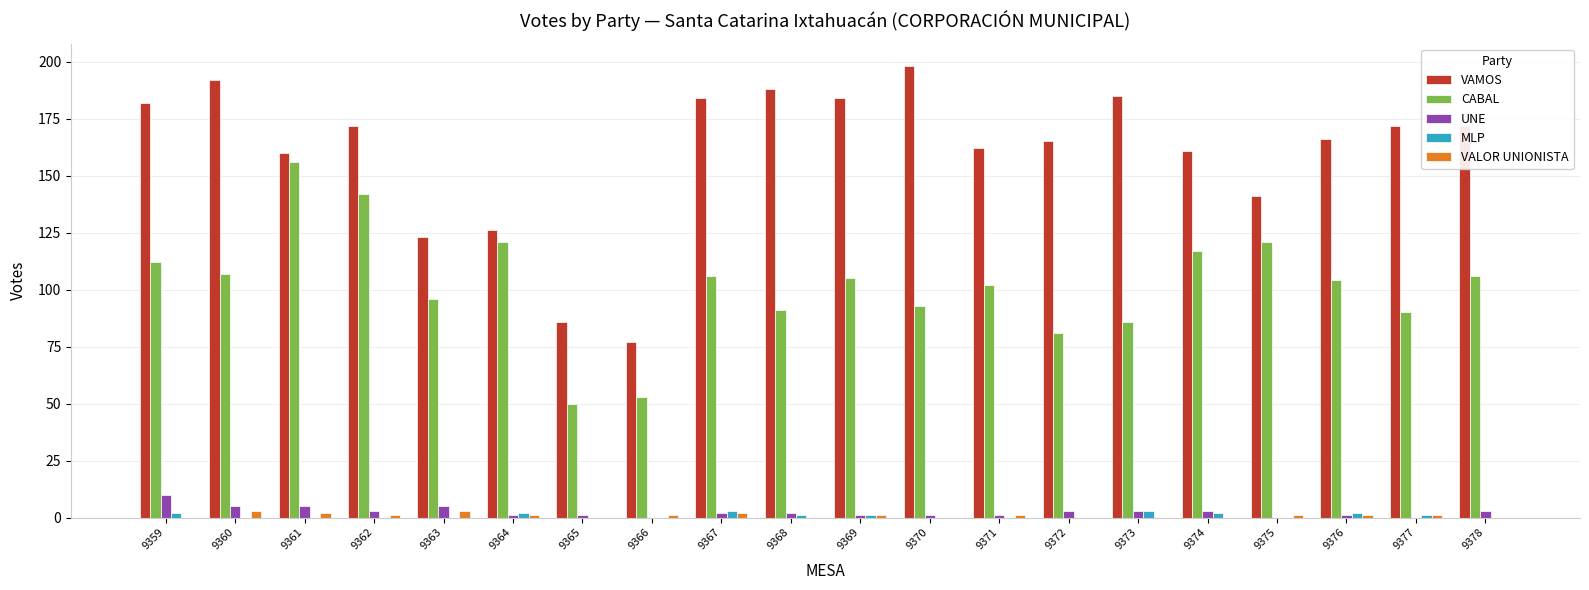

True or false: VAMOS has a value of 198 at 9370.

True